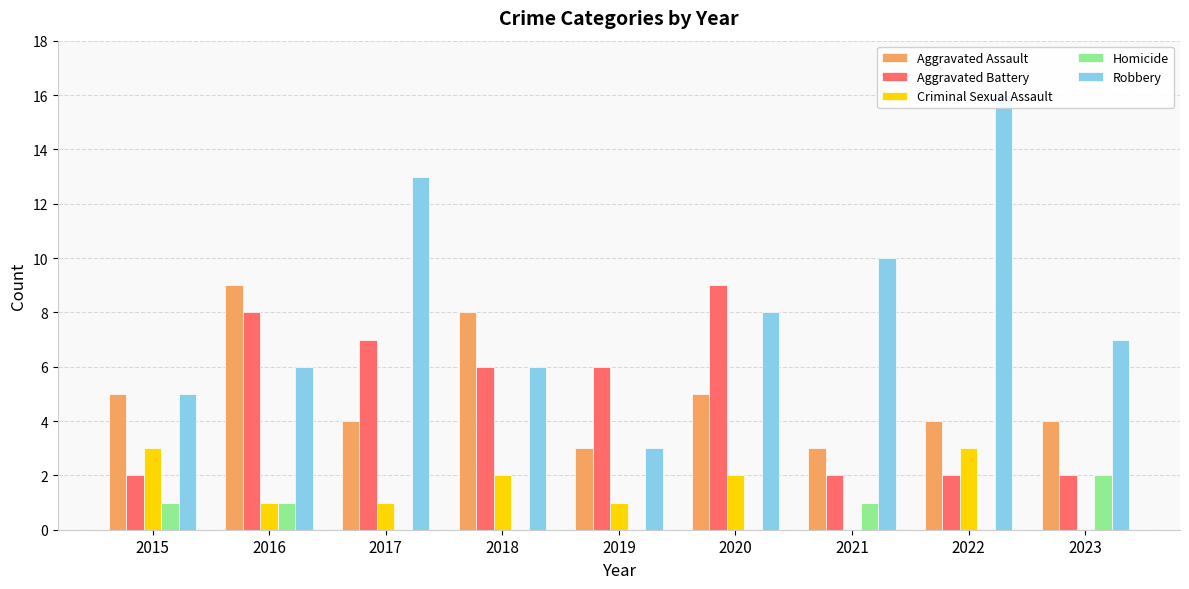

How many Homicide values are between 0 and 1?

8